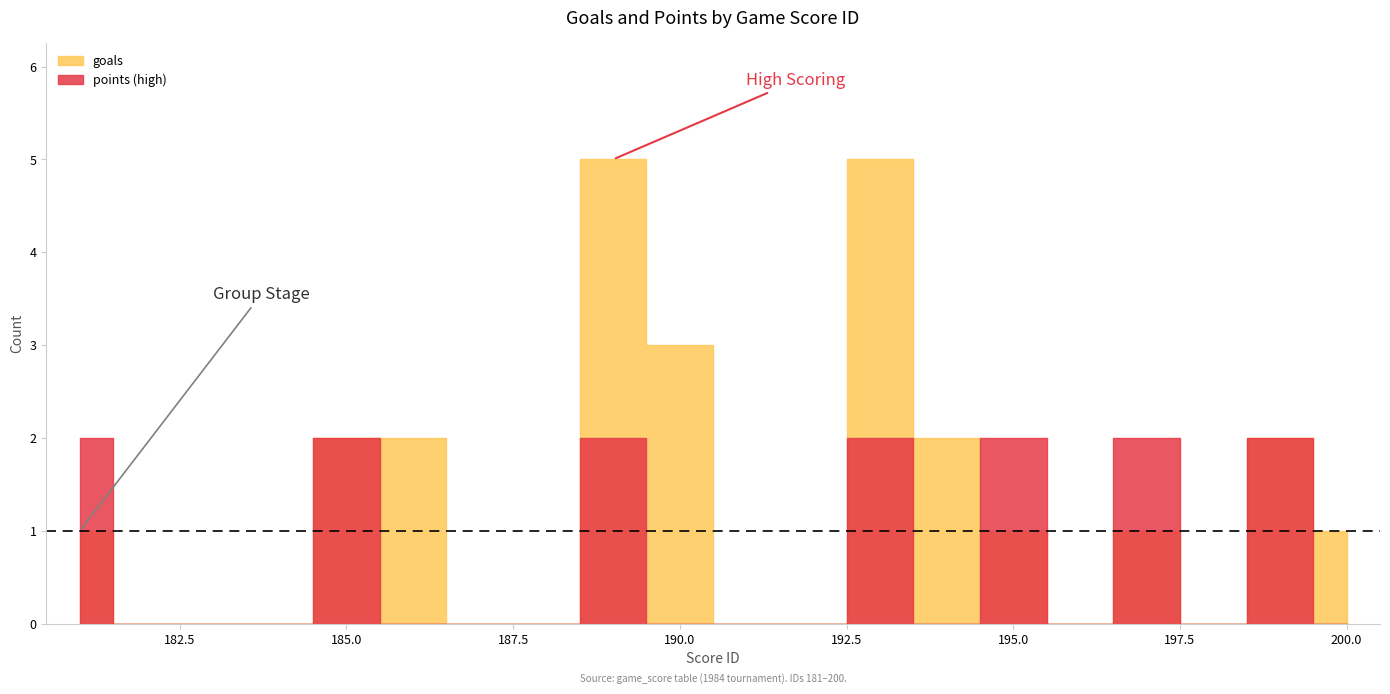

Which series changed the most between 182 and 189?

goals